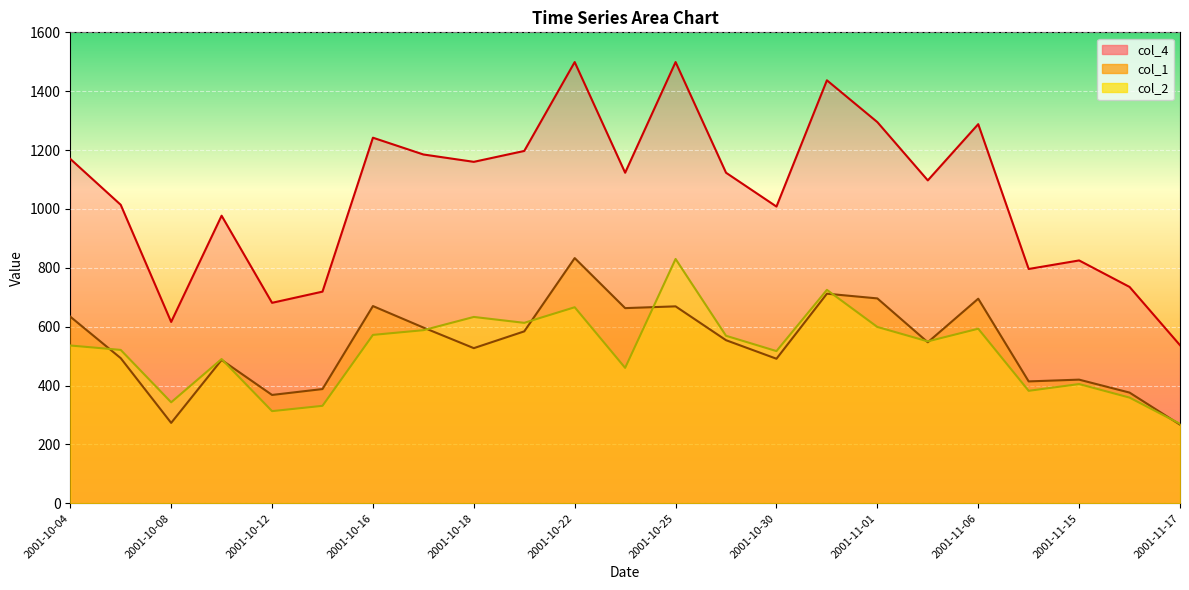

At which label does col_4 first exceed 1123?

2001-10-04